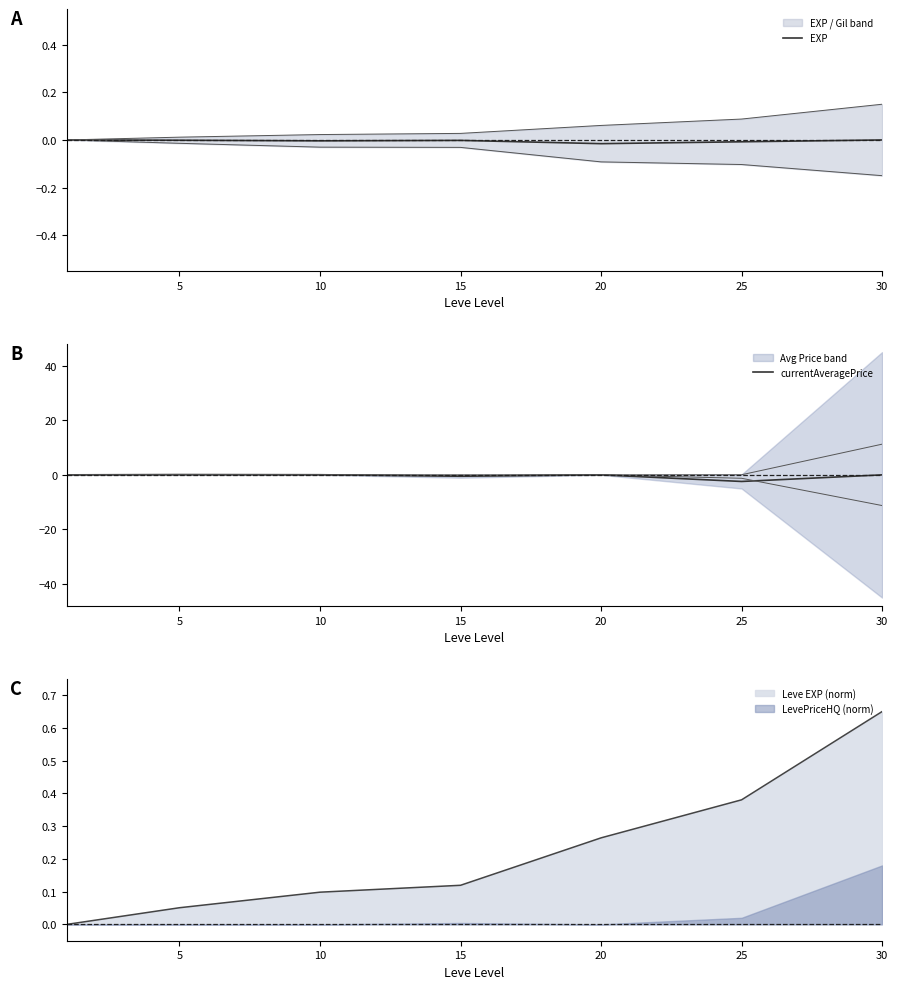

How many categories are shown in the chart?

7